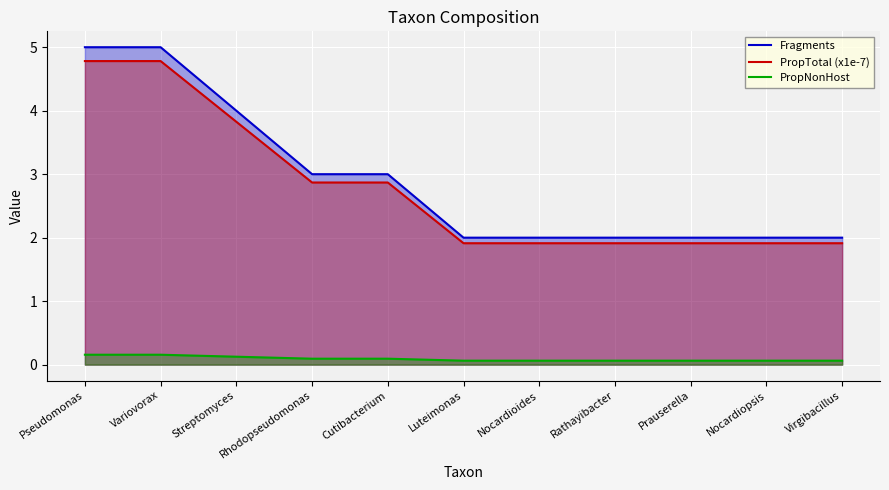

How many lines are shown in the chart?

3